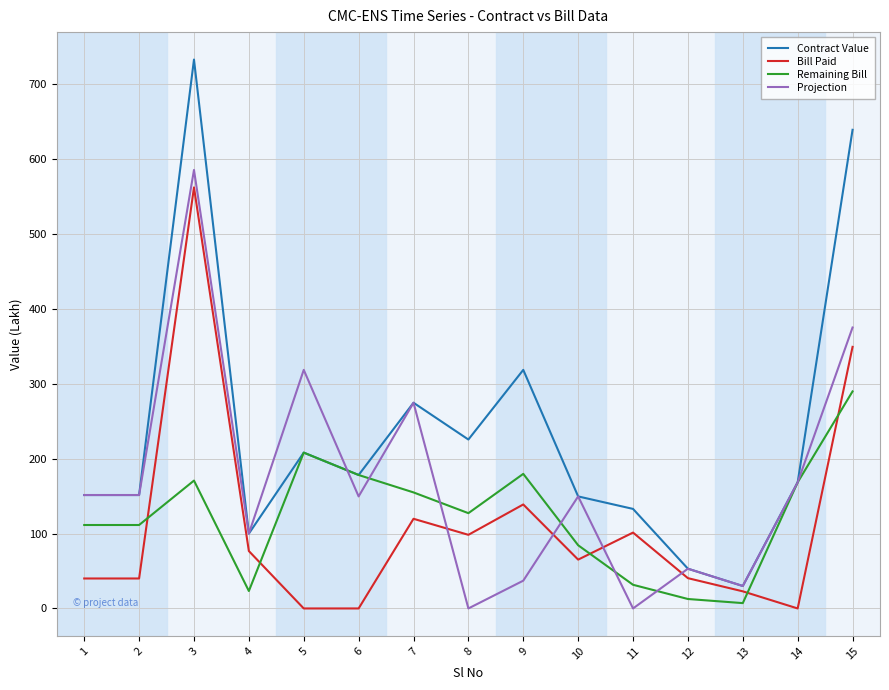

Which series ends up on top after the final intersection of Remaining Bill and Projection?

Projection